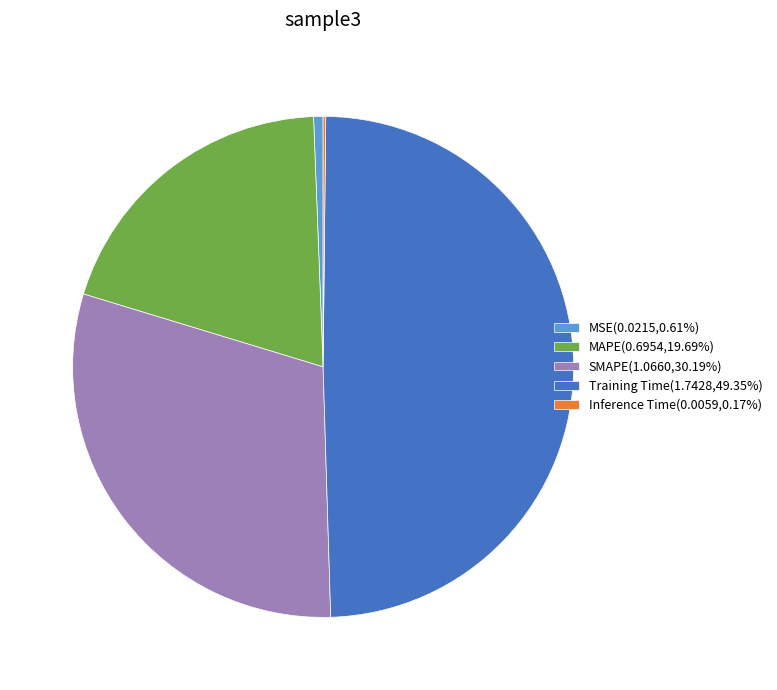

Is the sum of Training Time(1.7428,49.35%) and SMAPE(1.0660,30.19%) greater than half?

Yes